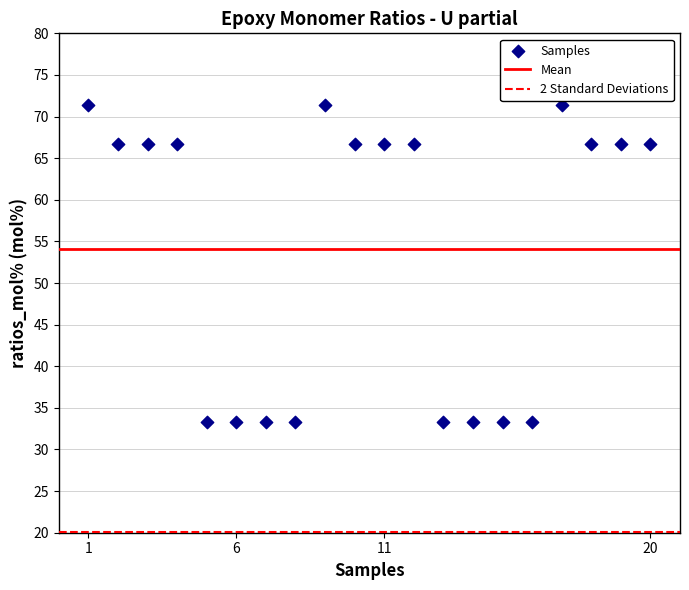

What is the range of X values (max minus min)?

19.0